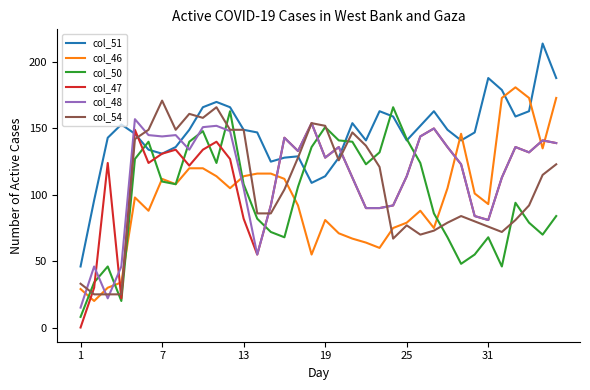

Which series has the largest total across all categories?

col_51